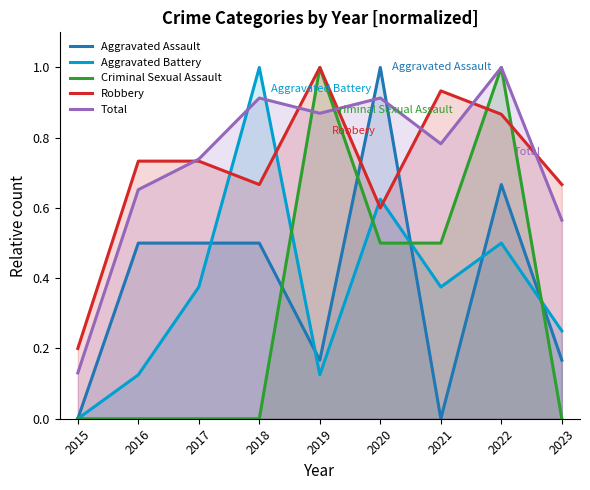

What is the difference between the second highest and minimum values in the Criminal Sexual Assault series?

1.0